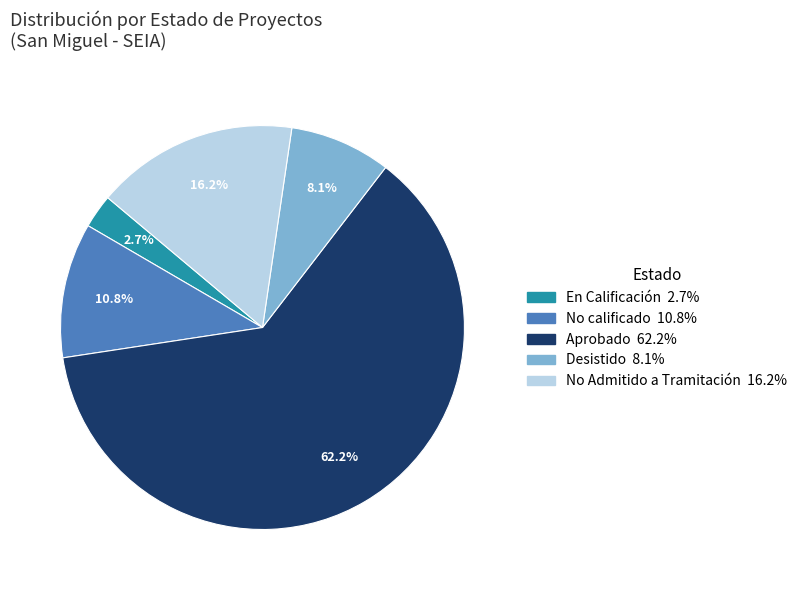

Is there any slice that represents more than half of the pie?

Yes